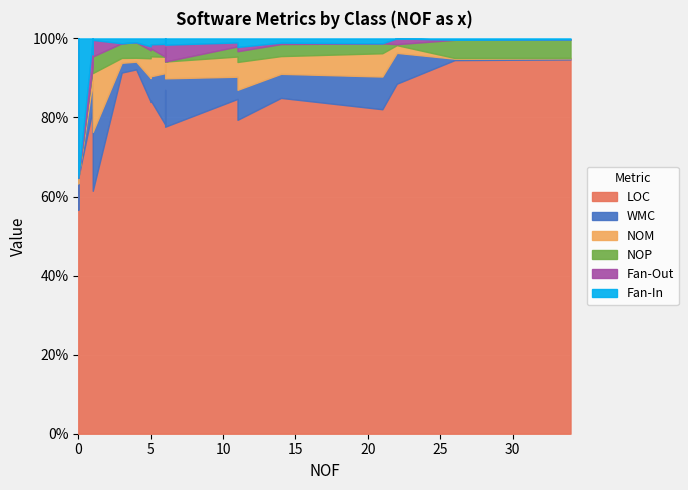

What is the maximum value shown in the chart?

694